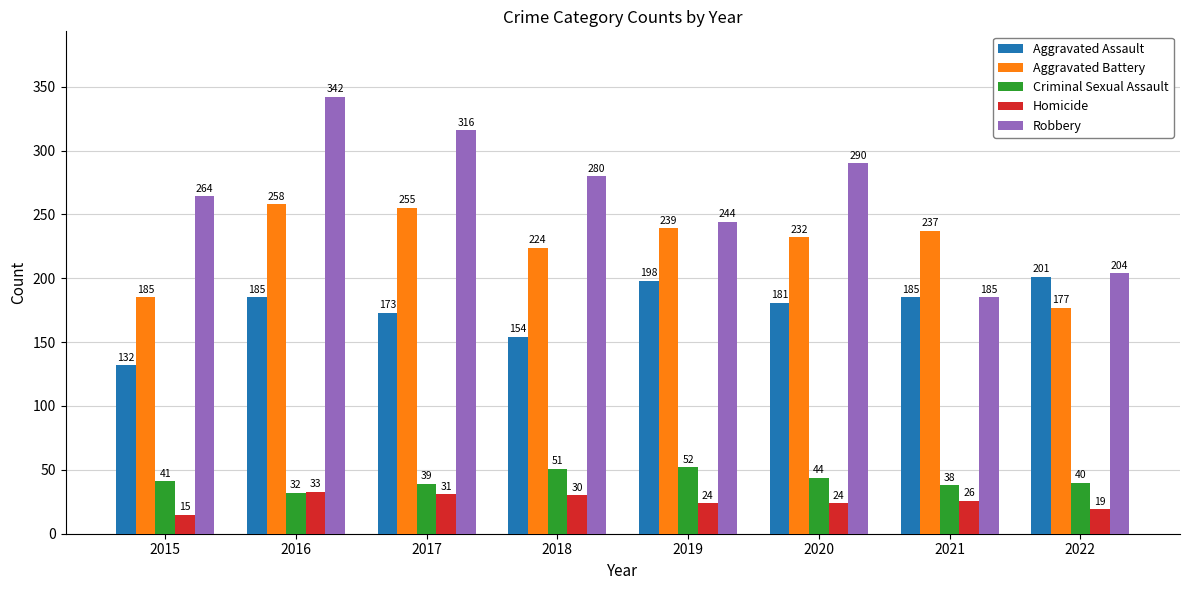

Reading left to right, transcribe all the data shown in this chart.

Aggravated Assault: 2015=132	2016=185	2017=173	2018=154	2019=198	2020=181	2021=185	2022=201
Aggravated Battery: 2015=185	2016=258	2017=255	2018=224	2019=239	2020=232	2021=237	2022=177
Criminal Sexual Assault: 2015=41	2016=32	2017=39	2018=51	2019=52	2020=44	2021=38	2022=40
Homicide: 2015=15	2016=33	2017=31	2018=30	2019=24	2020=24	2021=26	2022=19
Robbery: 2015=264	2016=342	2017=316	2018=280	2019=244	2020=290	2021=185	2022=204